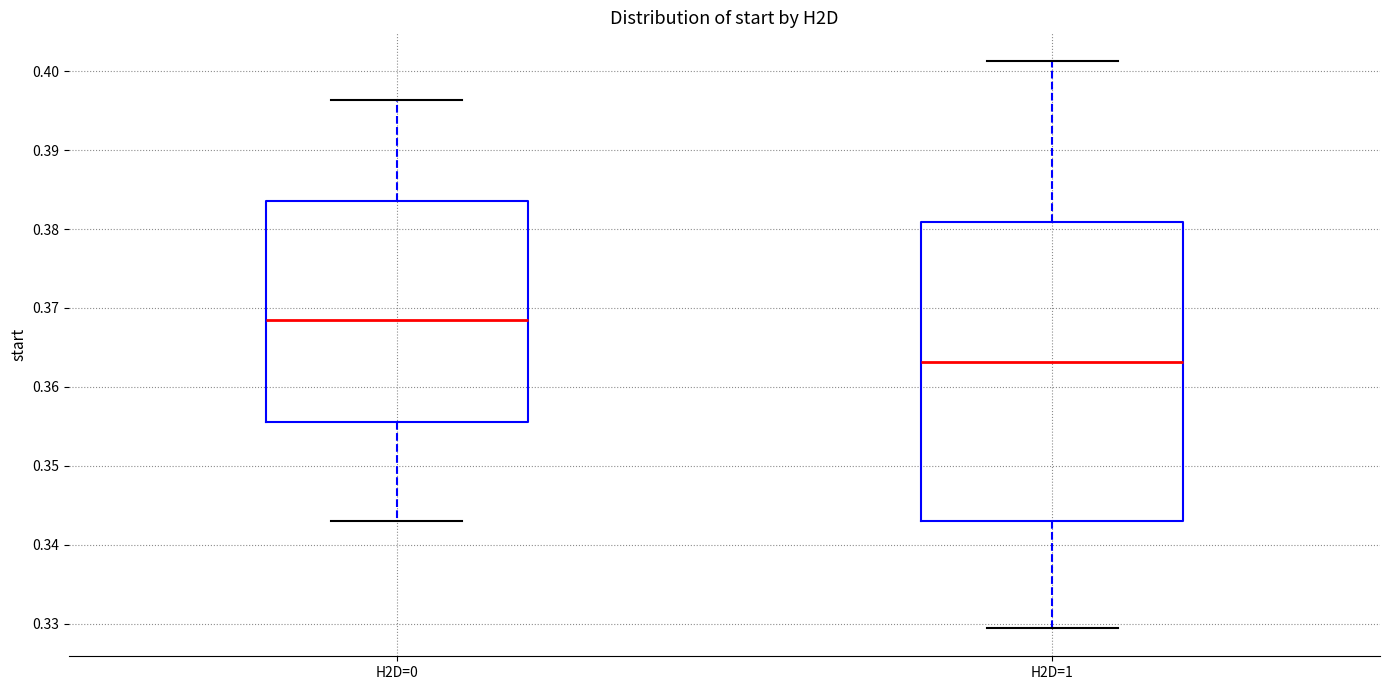

Where is the lower edge of the box for H2D=0 on the y-axis? The values are not printed on the chart, so give them approximately, as read against the axis.

0.356